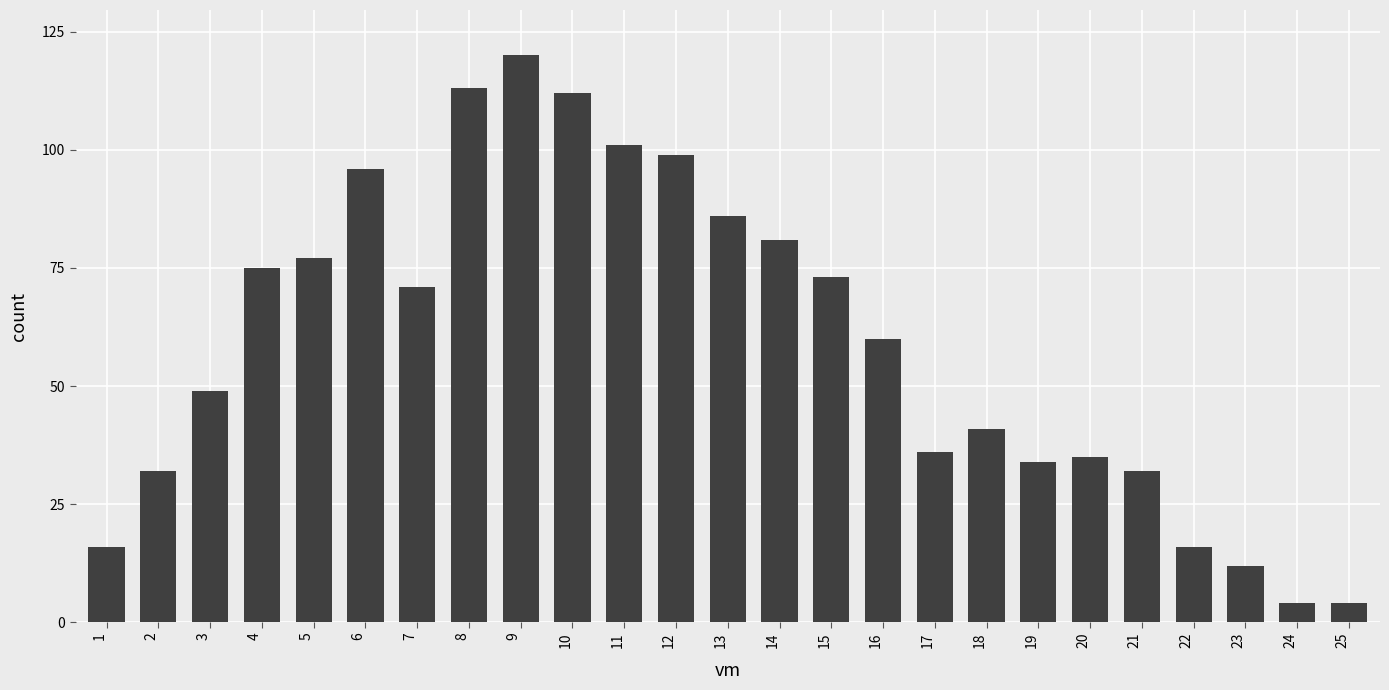

What is the sum of the values at 2 and 9?

152